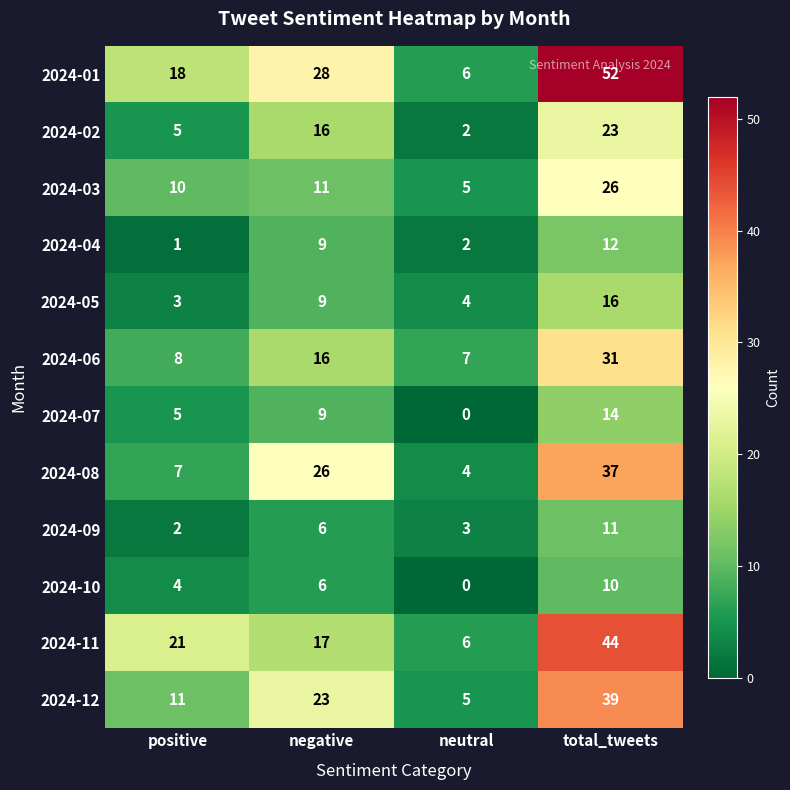

The value of 2024-06 at negative is 9. True or false?

False